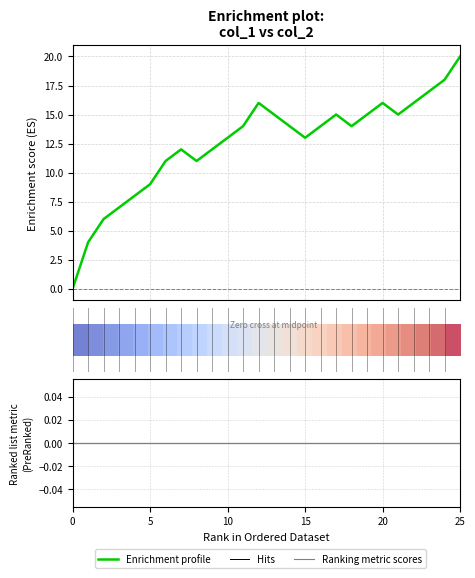

How many positive values are there?

25